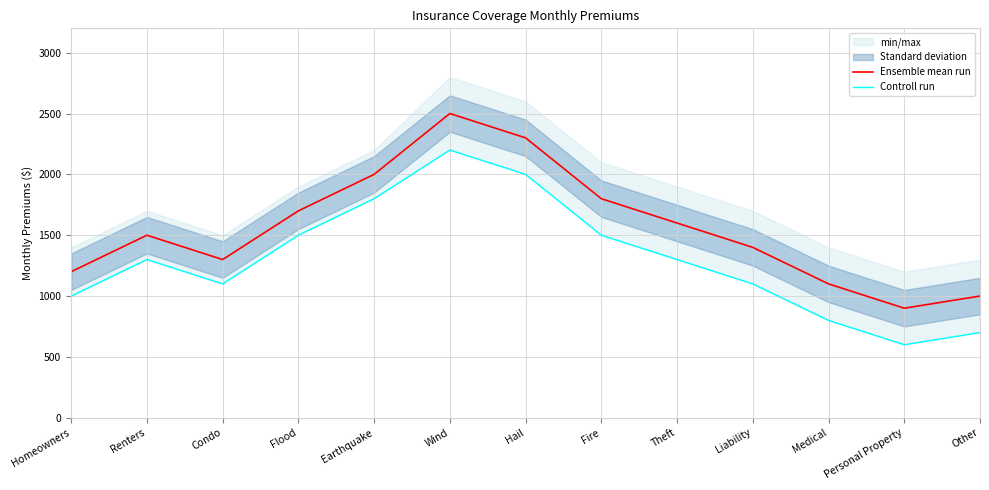

What is the value of the Ensemble mean run point at the 4th from the left?

1700